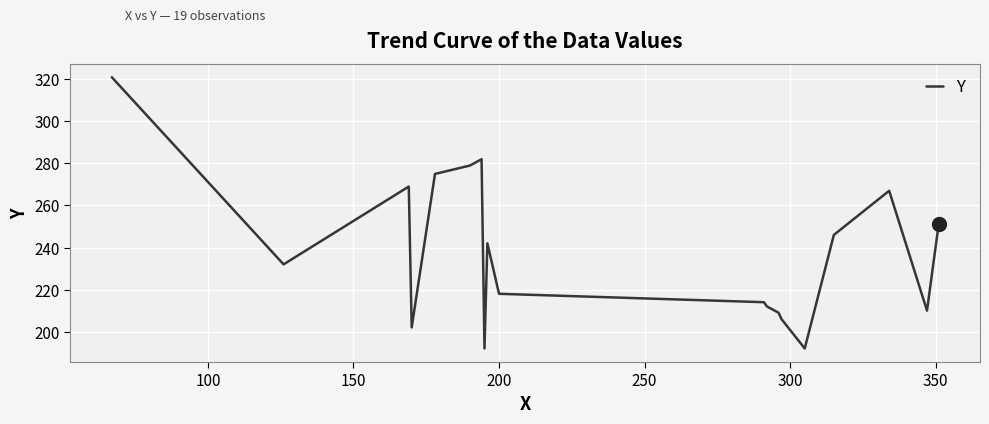

How many lines are shown in the chart?

1